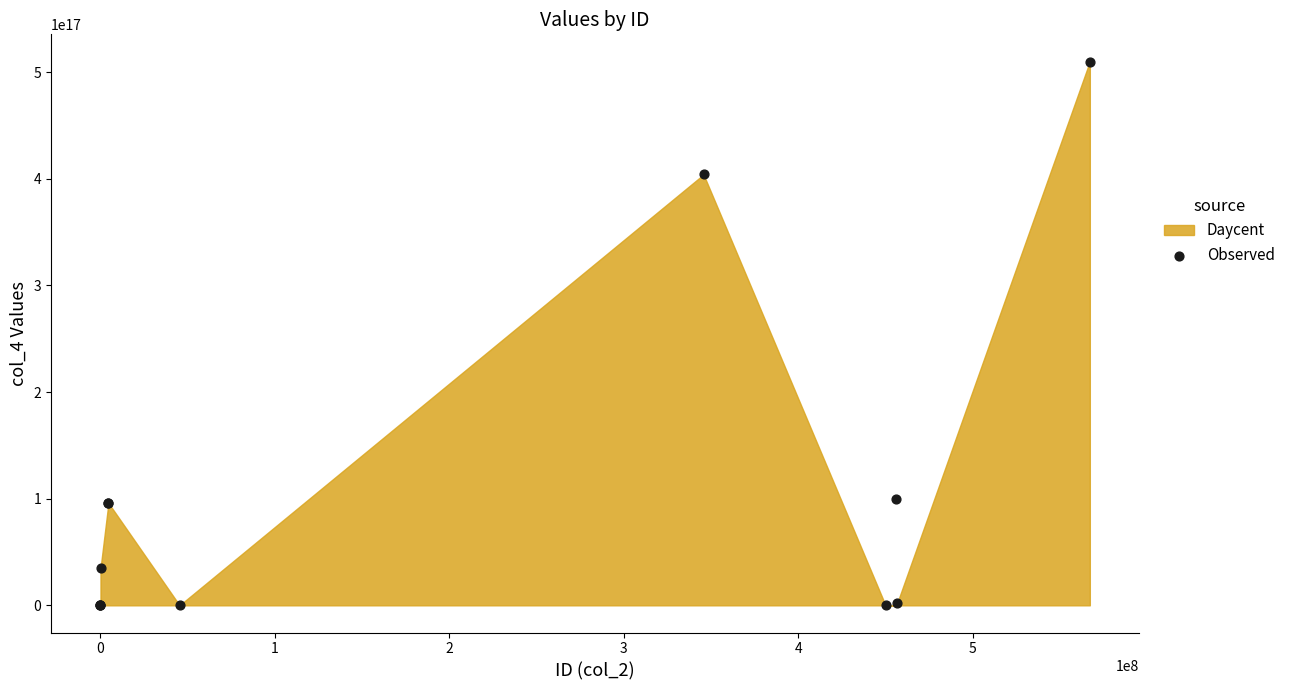

What Y value in the scatter plot is closest to 254990490490490496?

404040482228288256